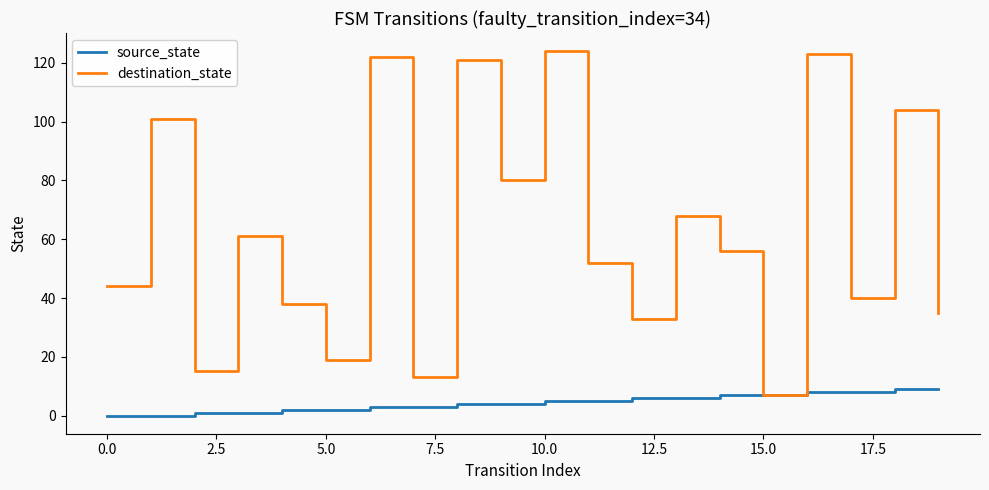

What are all the series names shown in the legend?

source_state, destination_state